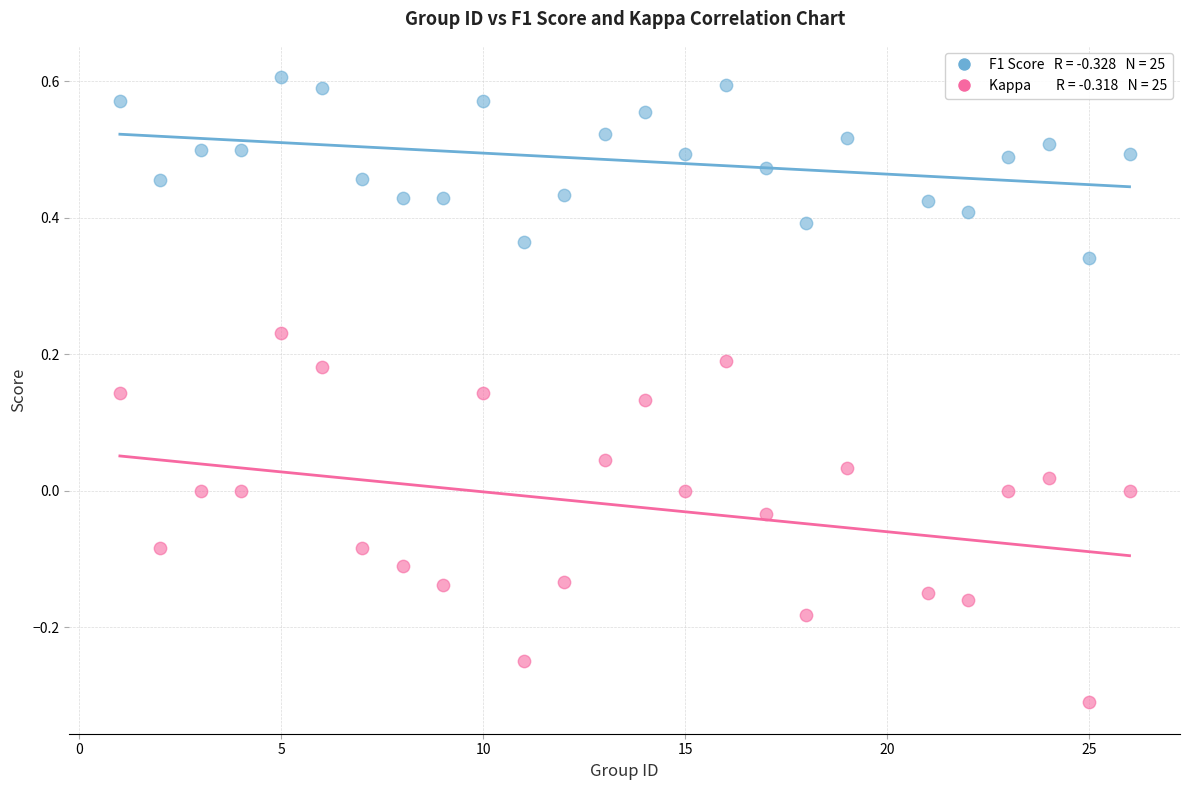

Across all data points, what is the range of X values (max minus min)?

25.0